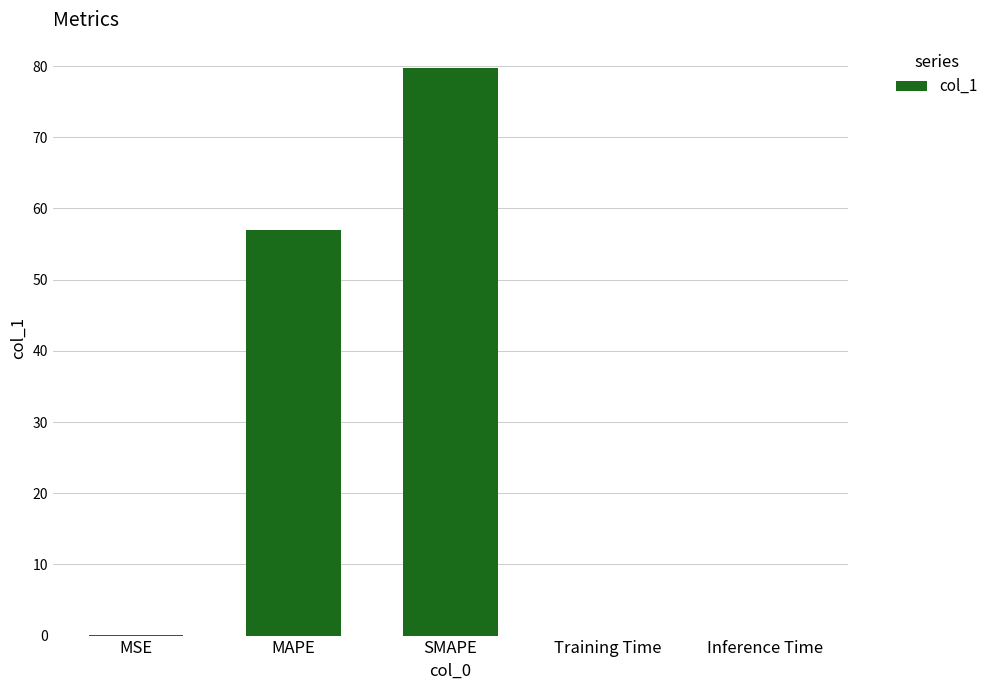

What is the greatest value displayed?

79.7